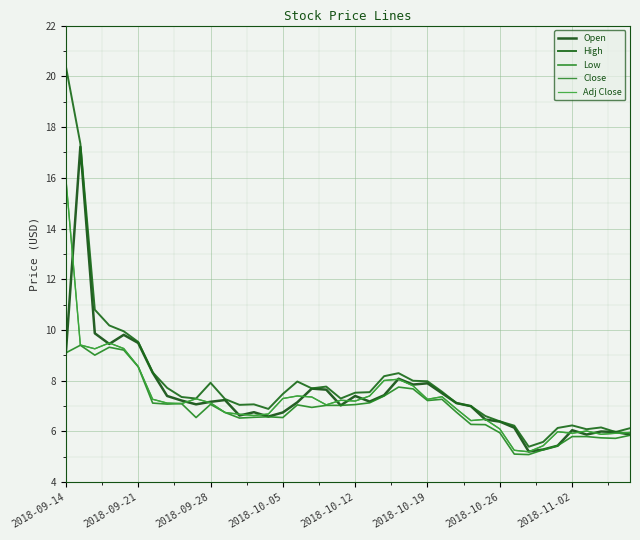

Is this an area chart (filled region under the line)?

No